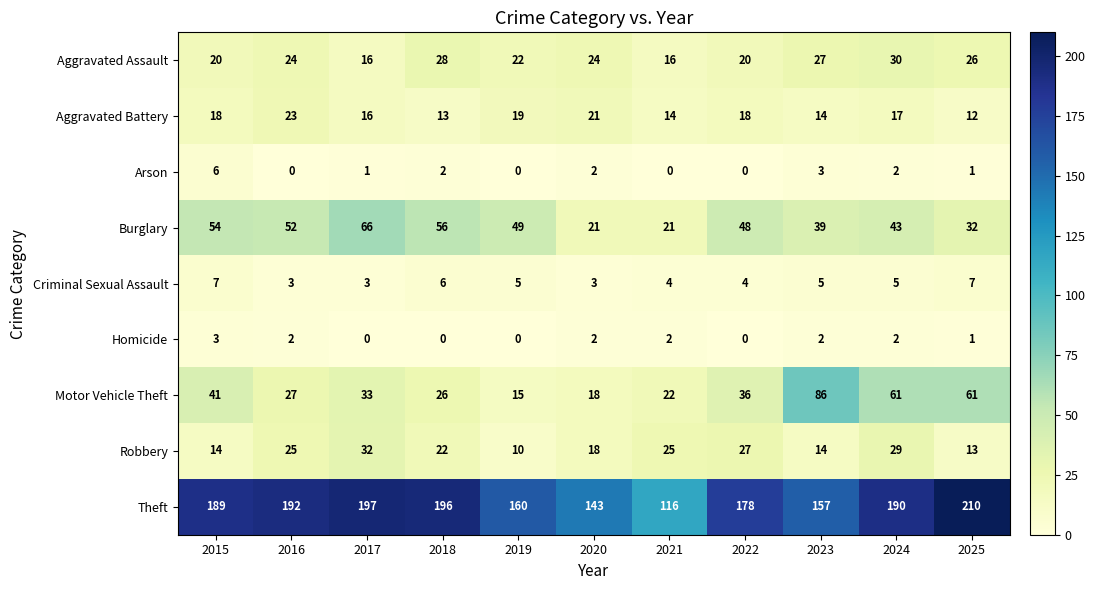

What is the sum of the Criminal Sexual Assault values at 2016 and 2021?

7